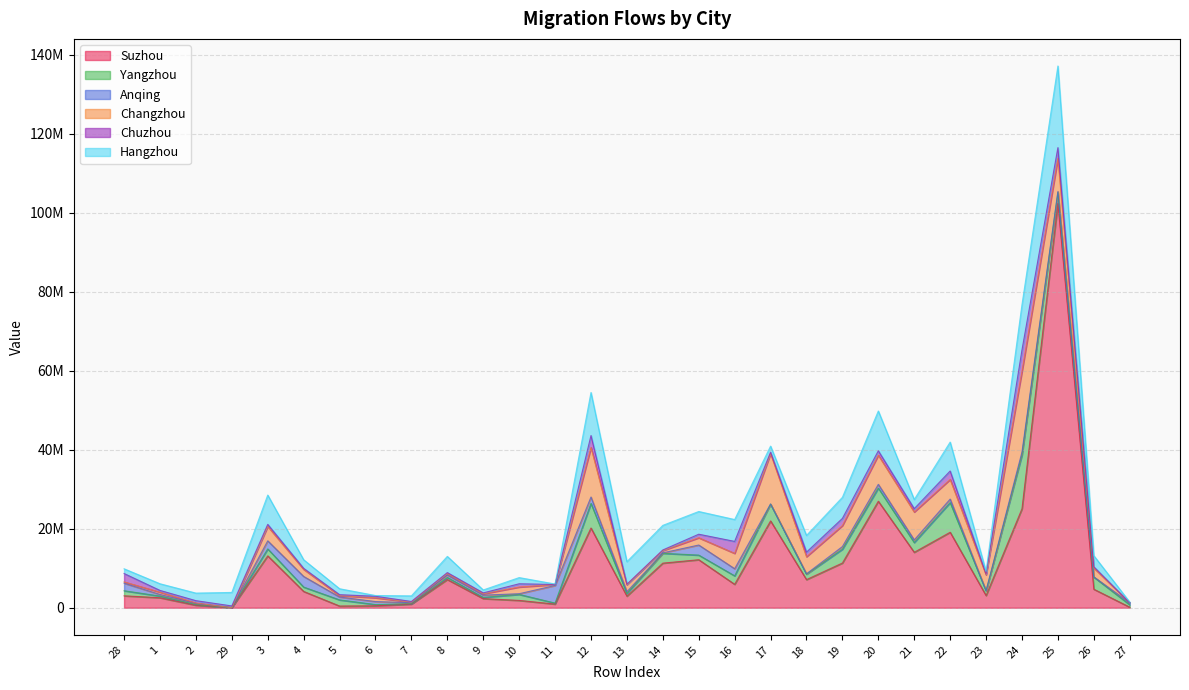

Count the number of categories in the chart.

29